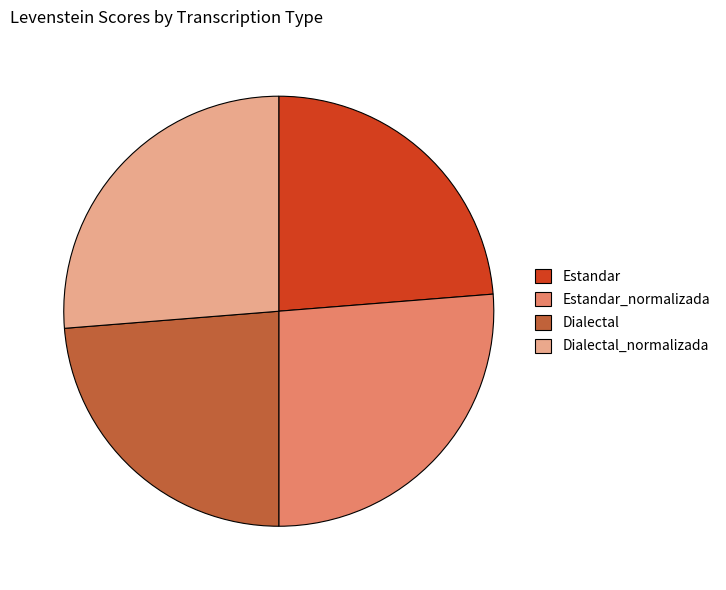

Is there a majority slice in this chart?

No